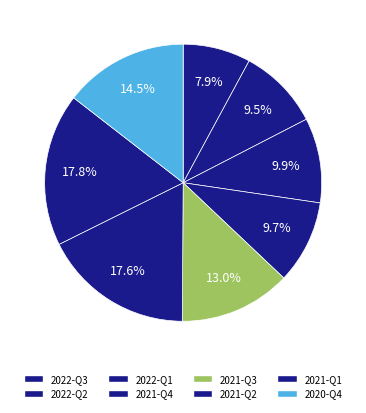

Is it true that 2021-Q1 is 11% of the pie?

False